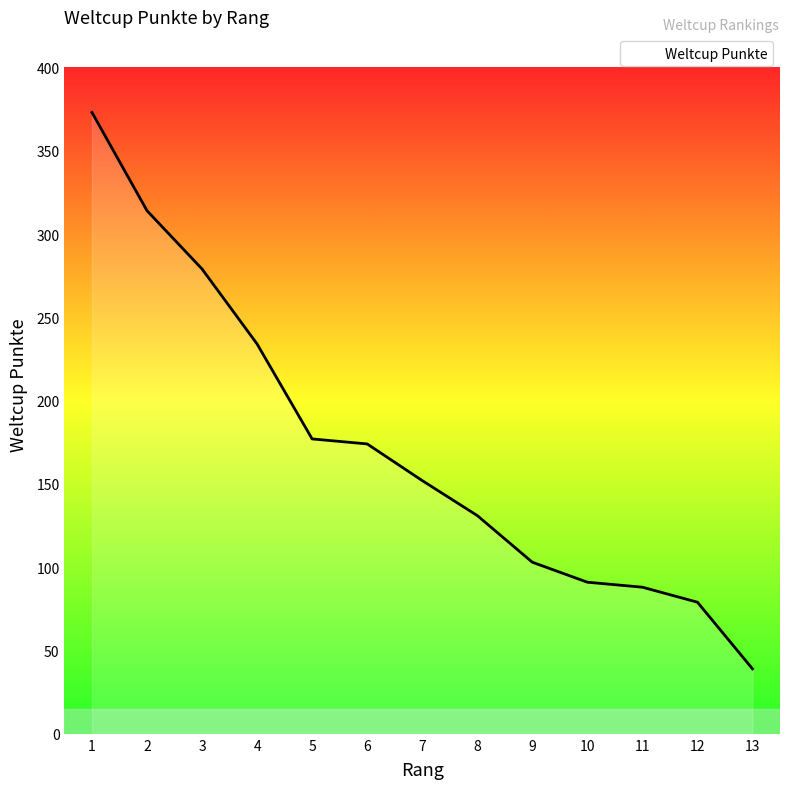

How many lines are shown in the chart?

1